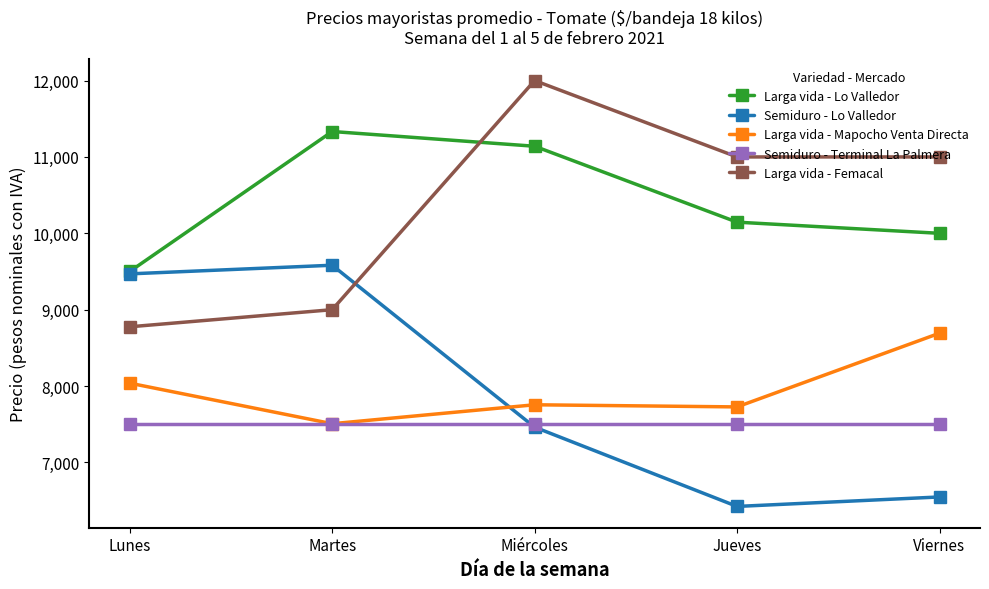

Rank the series by their maximum value, from lowest to highest.

Semiduro - Terminal La Palmera, Larga vida - Mapocho Venta Directa, Semiduro - Lo Valledor, Larga vida - Lo Valledor, Larga vida - Femacal